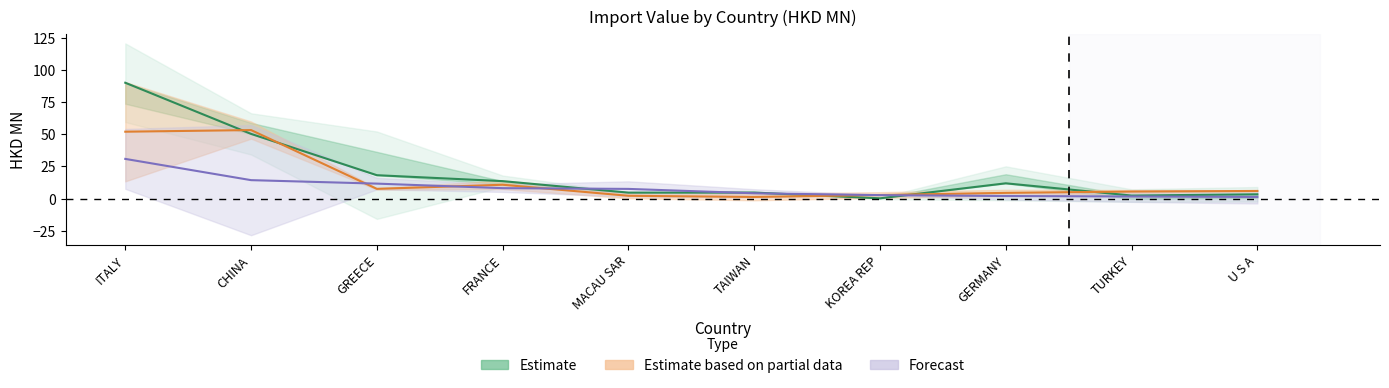

Does the chart display data point markers on the line(s)?

No